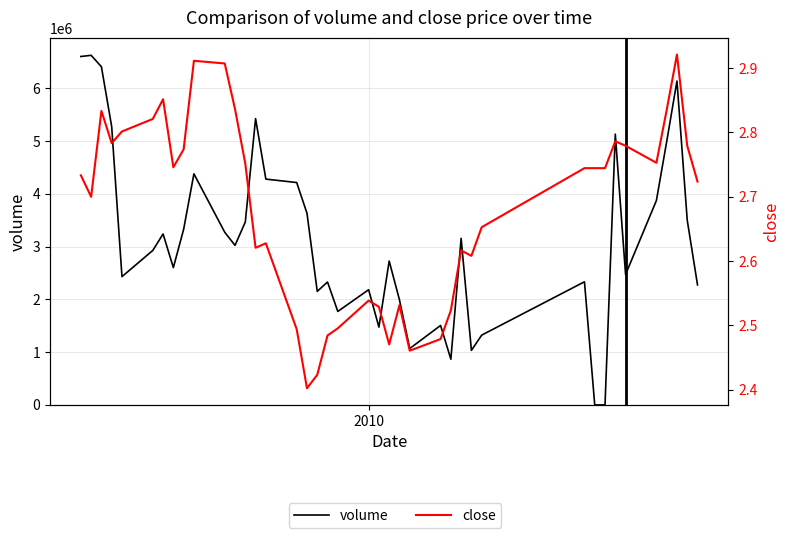

Does the chart display data point markers on the line(s)?

No